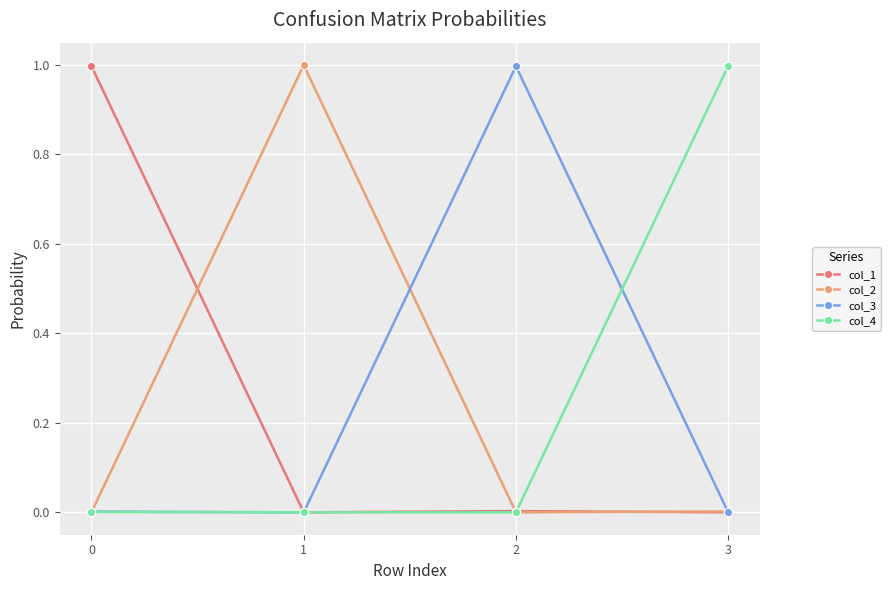

What is the value of the col_4 point at the 4th from the left?

1.0